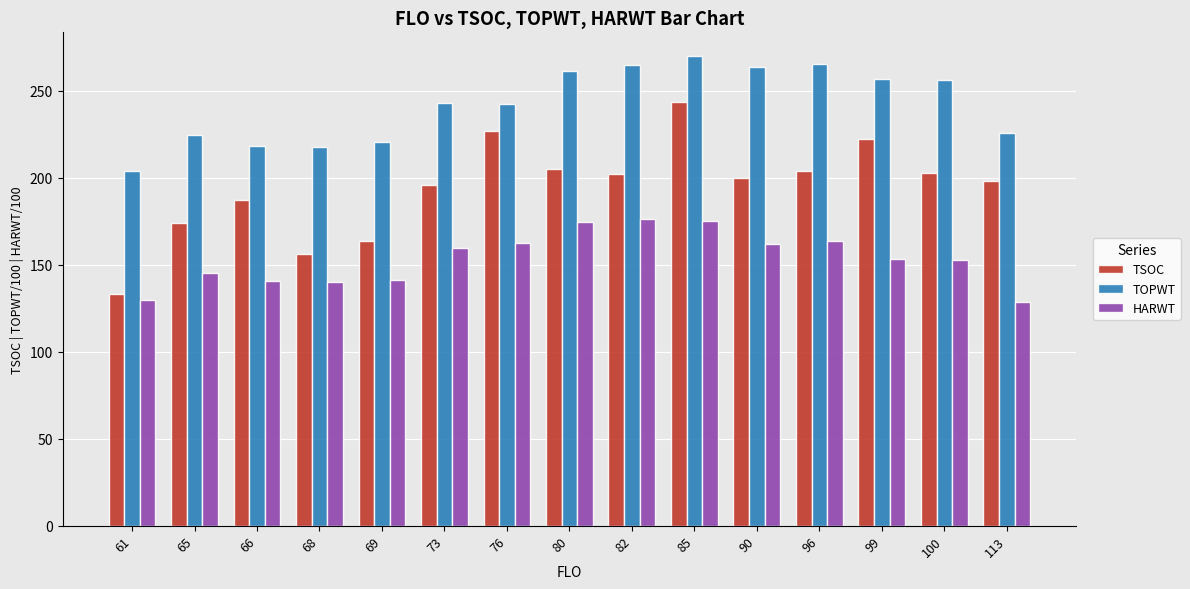

The value of TOPWT at 76 is 242.5. True or false?

True